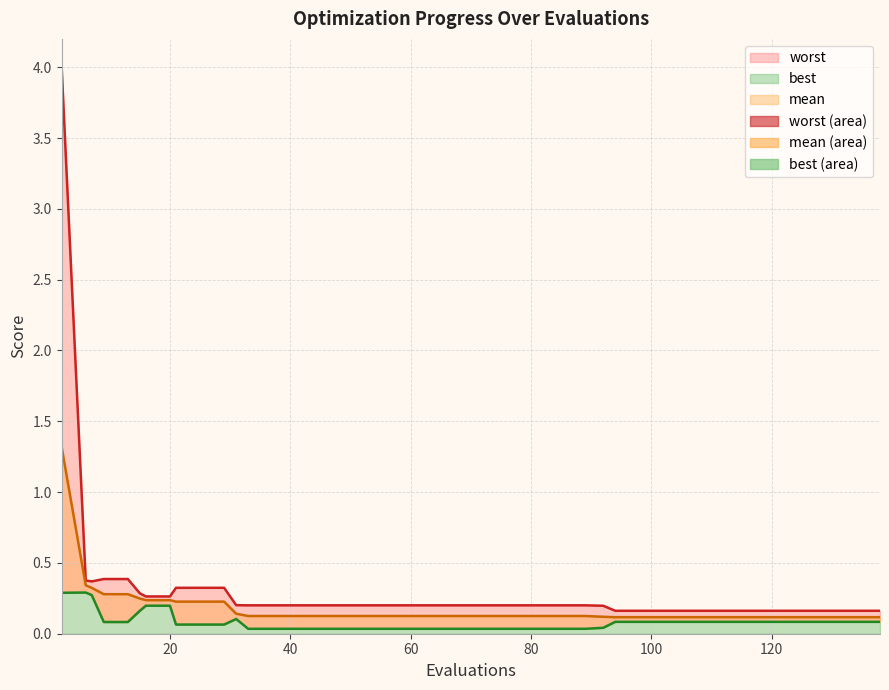

What is the difference between the maximum and minimum values in the worst series?

3.8